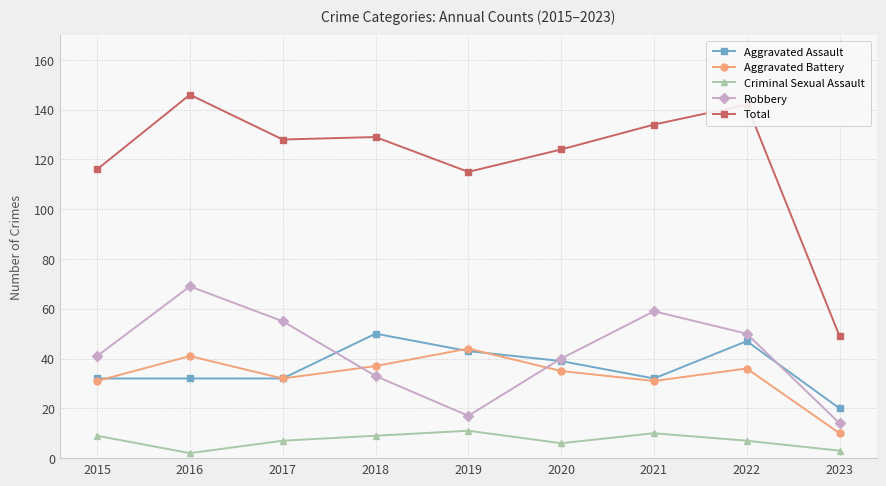

Reading left to right, list all the values displayed in this chart.

Aggravated Assault: 32	32	32	50	43	39	32	47	20
Aggravated Battery: 31	41	32	37	44	35	31	36	10
Criminal Sexual Assault: 9	2	7	9	11	6	10	7	3
Robbery: 41	69	55	33	17	40	59	50	14
Total: 116	146	128	129	115	124	134	142	49